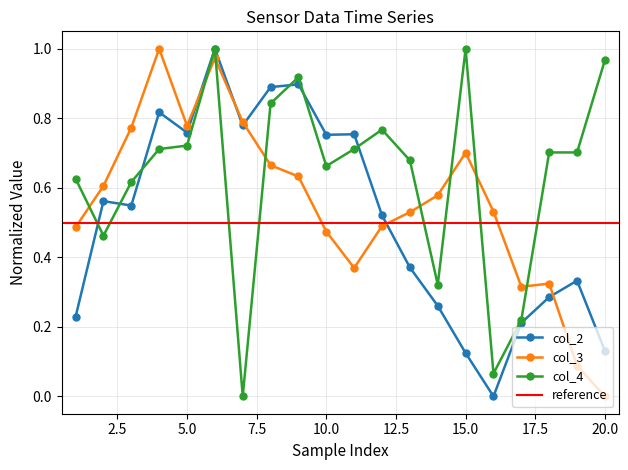

Reading left to right, transcribe all the data shown in this chart.

col_2: 0.2	0.6	0.5	0.8	0.8	1.0	0.8	0.9	0.9	0.8	0.8	0.5	0.4	0.3	0.1	0.0	0.2	0.3	0.3	0.1
col_3: 0.5	0.6	0.8	1.0	0.8	1.0	0.8	0.7	0.6	0.5	0.4	0.5	0.5	0.6	0.7	0.5	0.3	0.3	0.1	0.0
col_4: 0.6	0.5	0.6	0.7	0.7	1.0	0.0	0.8	0.9	0.7	0.7	0.8	0.7	0.3	1.0	0.1	0.2	0.7	0.7	1.0